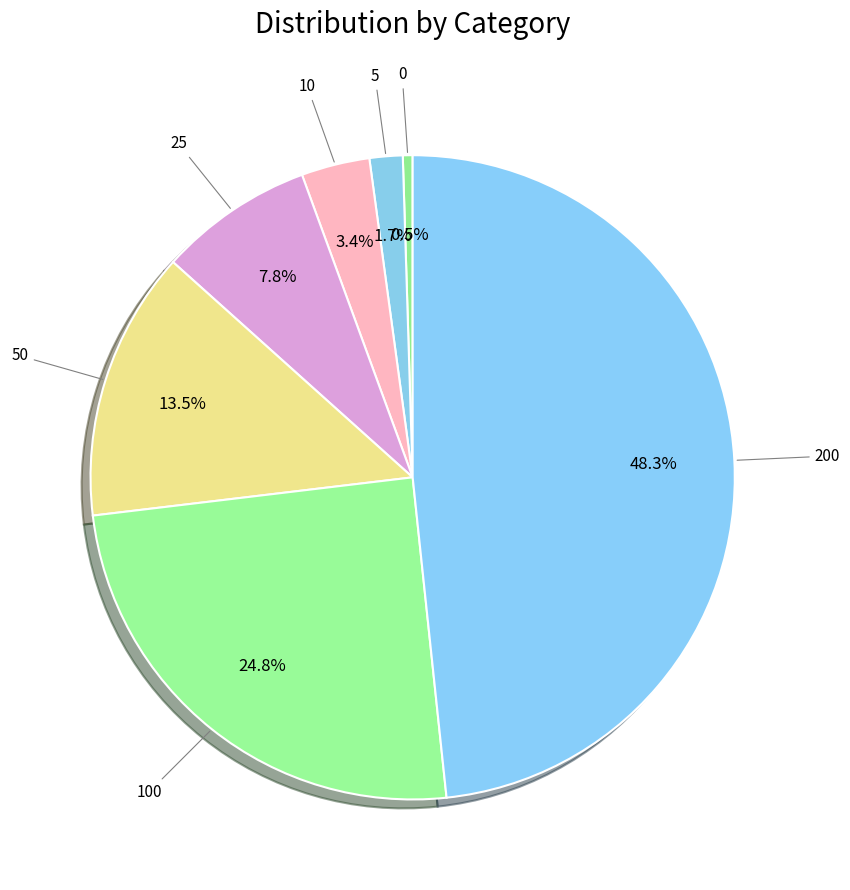

Count the number of slices in the pie.

7